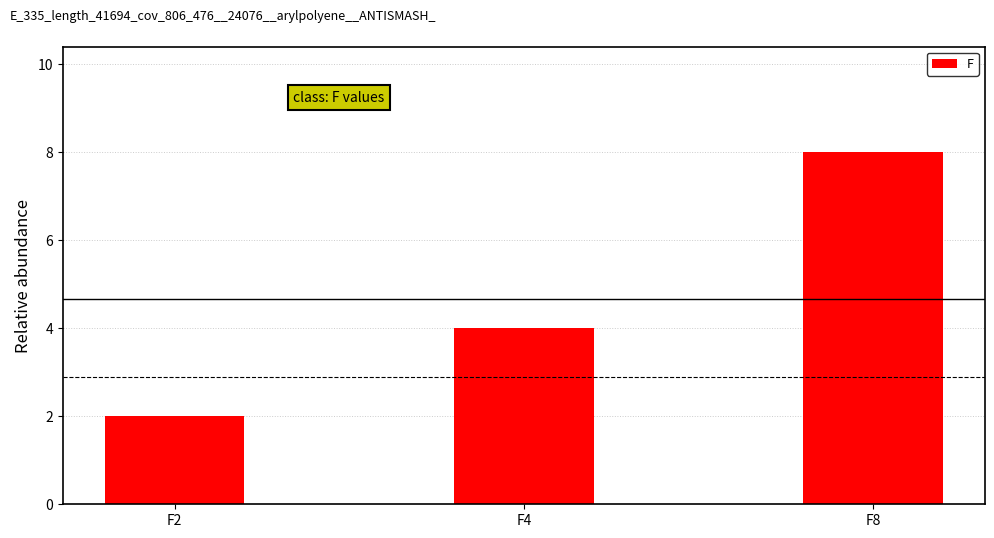

How many distinct data groups are displayed?

1